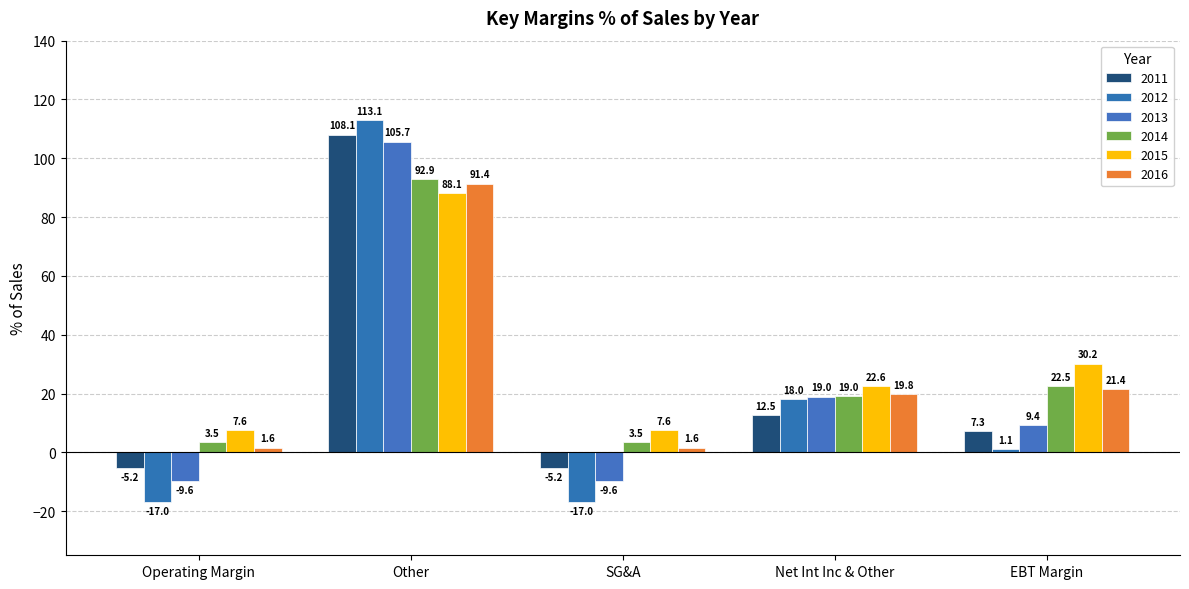

Which series has the largest total across all categories?

2015